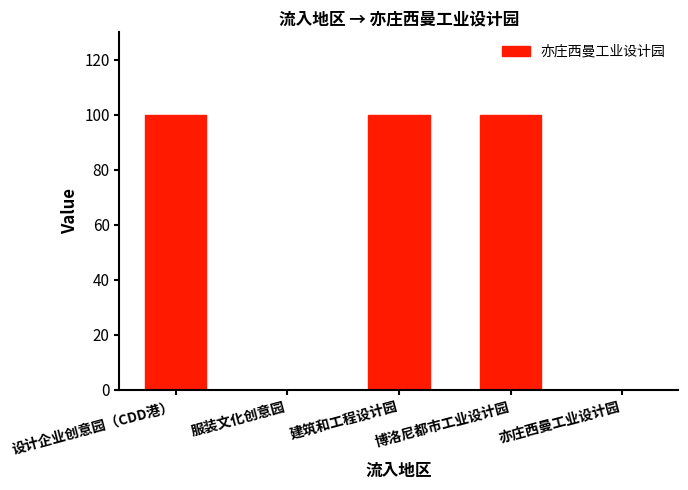

Does the chart contain stacked bars?

No